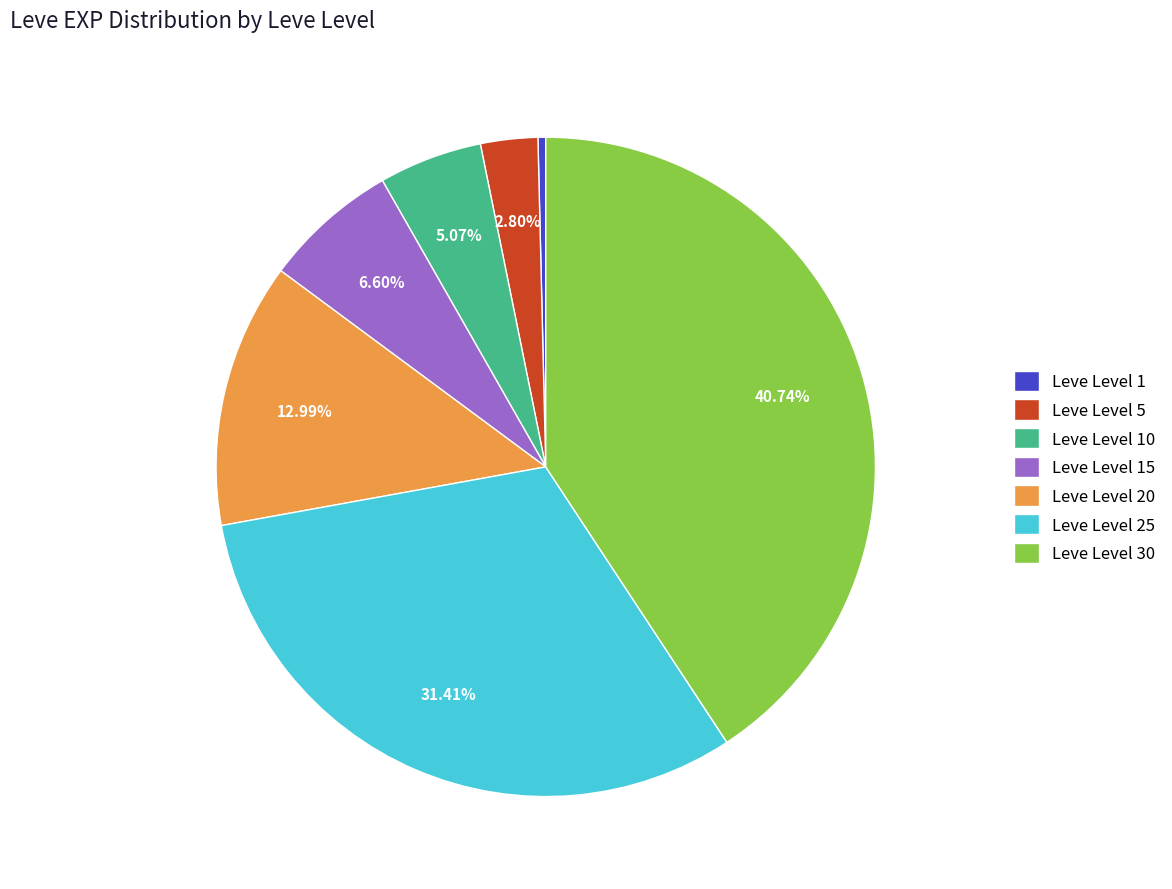

The Leve Level 10 slice represents 5% of the pie. True or false?

True